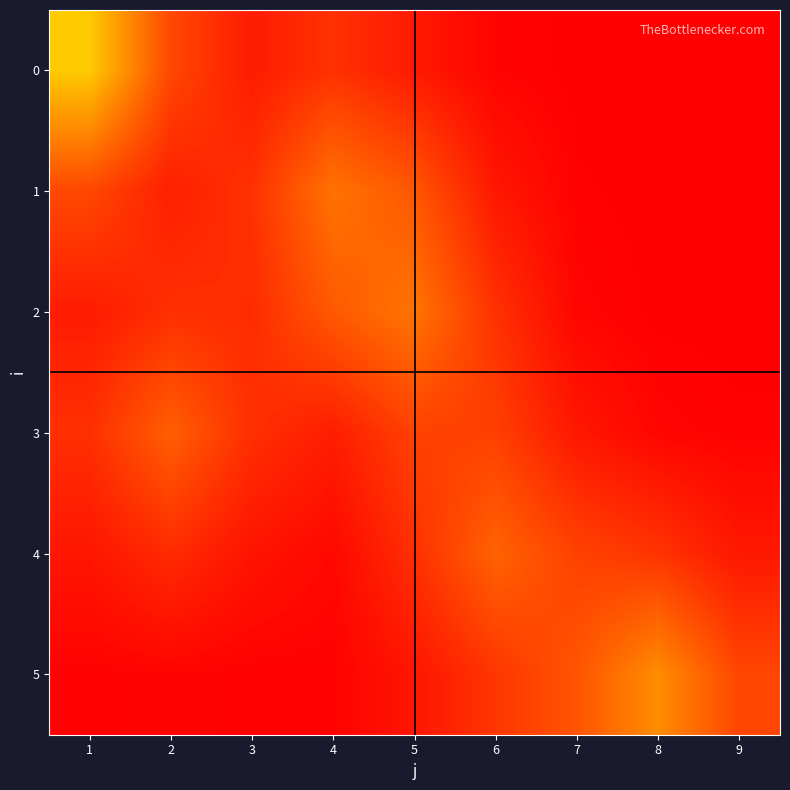

Reading left to right, extract all data points from this chart.

0: 1=0.5	2=0.2	3=0.1	4=0.1	5=0.1	6=0.0	7=0.0	8=0.0	9=0.0
1: 1=0.2	2=0.1	3=0.1	4=0.3	5=0.2	6=0.1	7=0.0	8=0.0	9=0.0
2: 1=0.1	2=0.1	3=0.1	4=0.2	5=0.3	6=0.1	7=0.0	8=0.0	9=0.0
3: 1=0.1	2=0.2	3=0.1	4=0.1	5=0.2	6=0.2	7=0.1	8=0.0	9=0.0
4: 1=0.1	2=0.1	3=0.1	4=0.0	5=0.1	6=0.3	7=0.2	8=0.1	9=0.1
5: 1=0.0	2=0.0	3=0.0	4=0.0	5=0.1	6=0.1	7=0.2	8=0.4	9=0.2